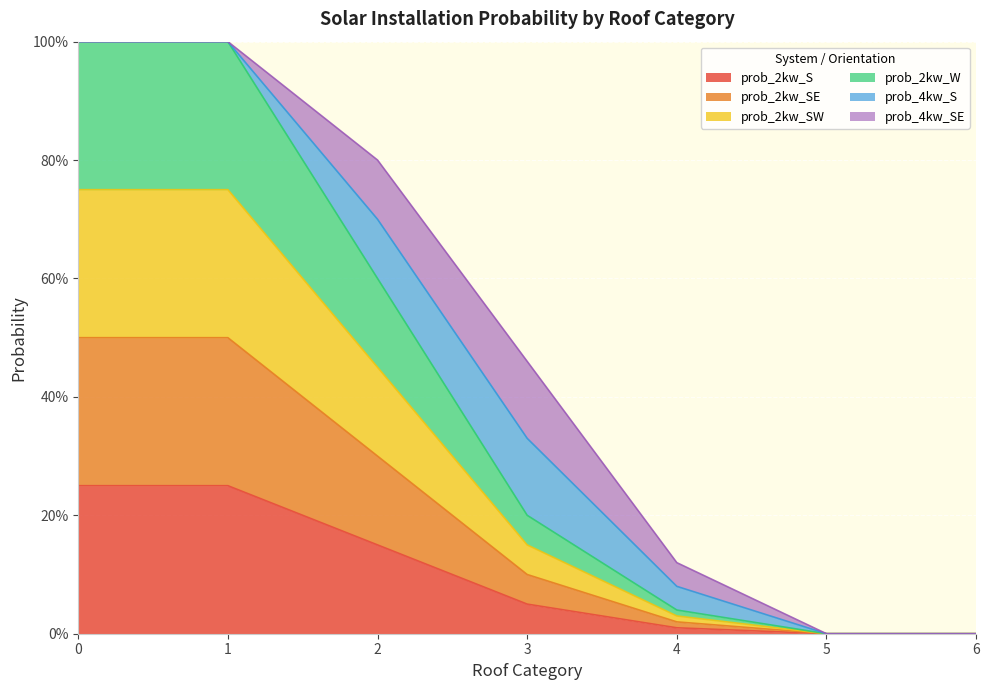

What is the difference between the maximum and minimum values in the prob_2kw_S series?

0.2